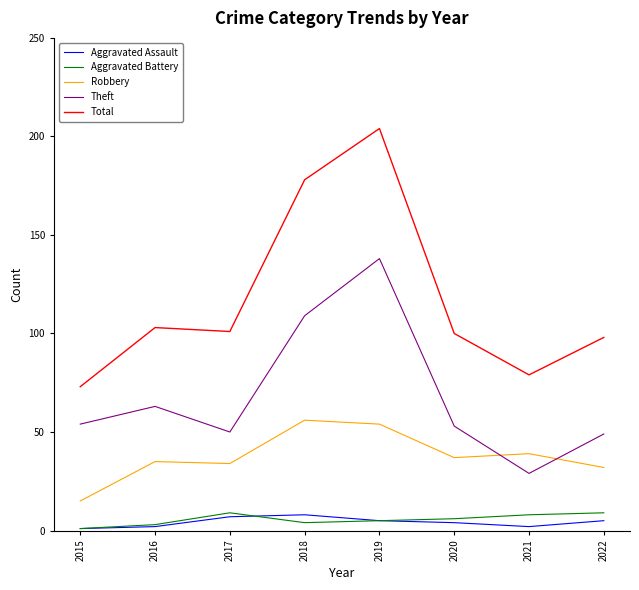

The Theft series shows 15 at 2020. True or false?

False